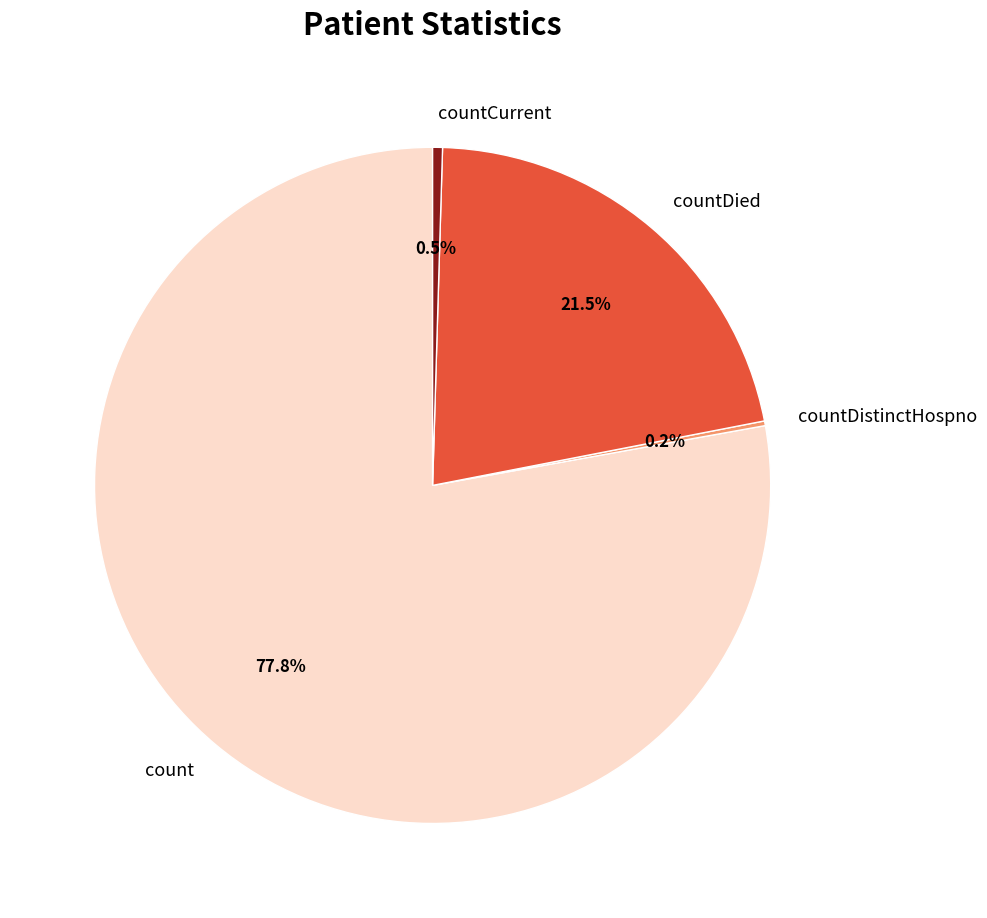

To the nearest percent, what is the difference between the largest and smallest slice percentages?

78%